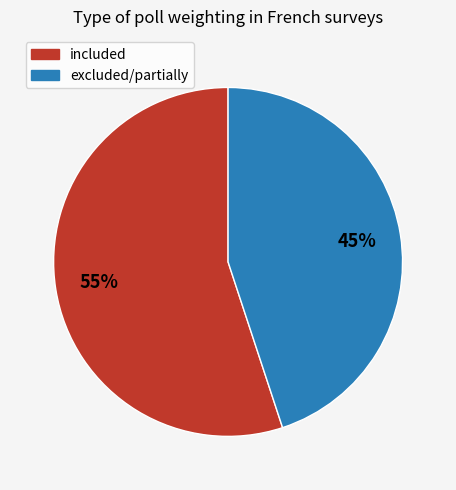

Count the number of slices in the pie.

2